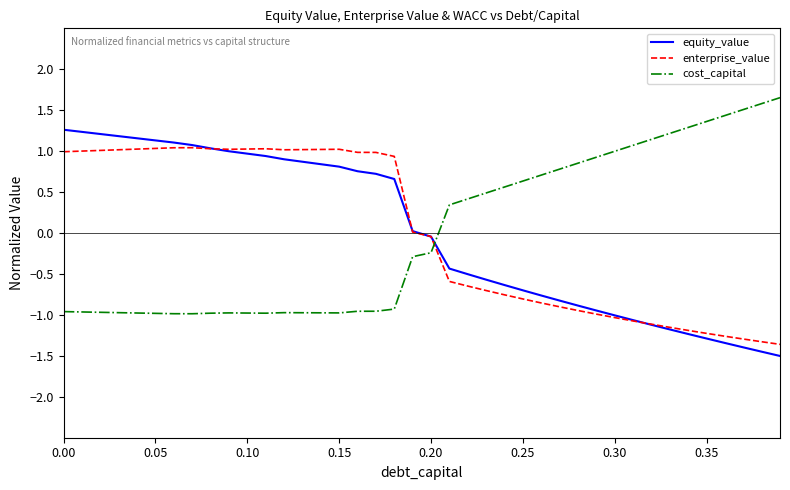

Is this an area chart (filled region under the line)?

No